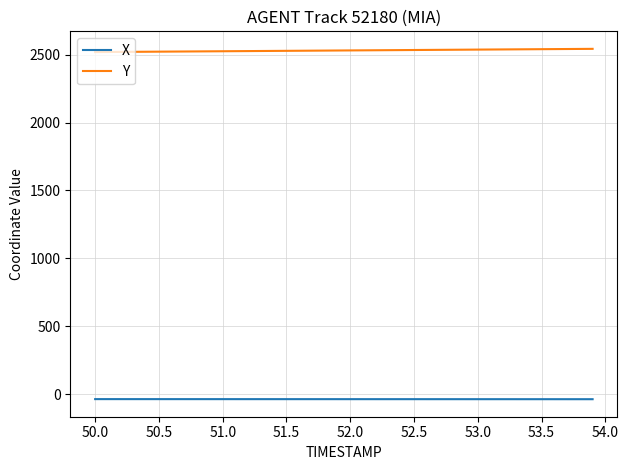

True or false: X and Y cross at least once.

False